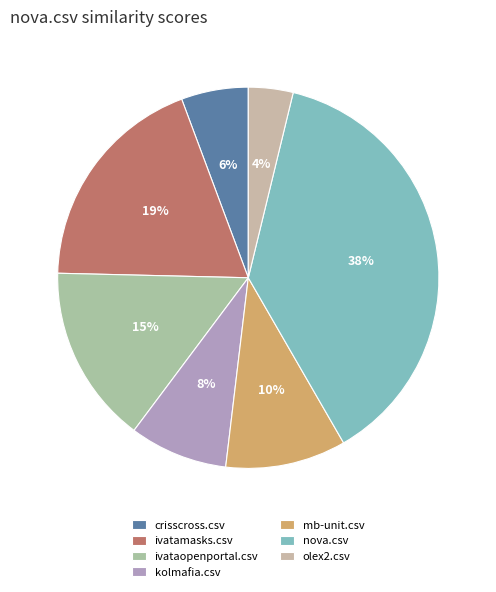

What percentage is the nova.csv slice, to the nearest percent?

38%